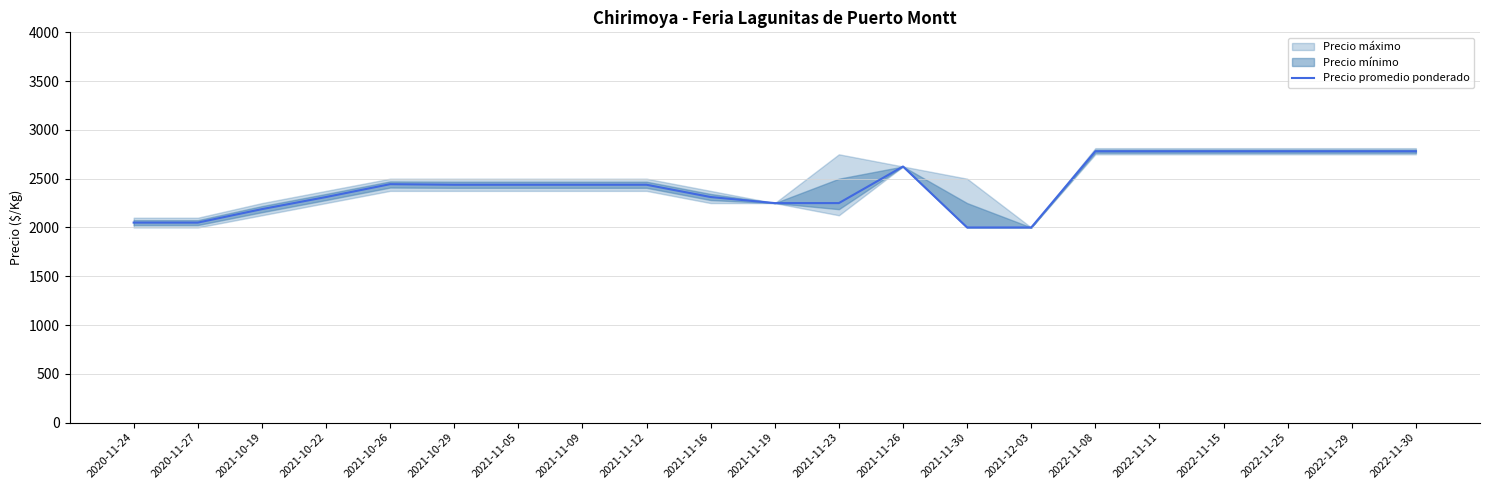

What is the sum of the values at 2021-11-09 and 2022-11-15?

5219